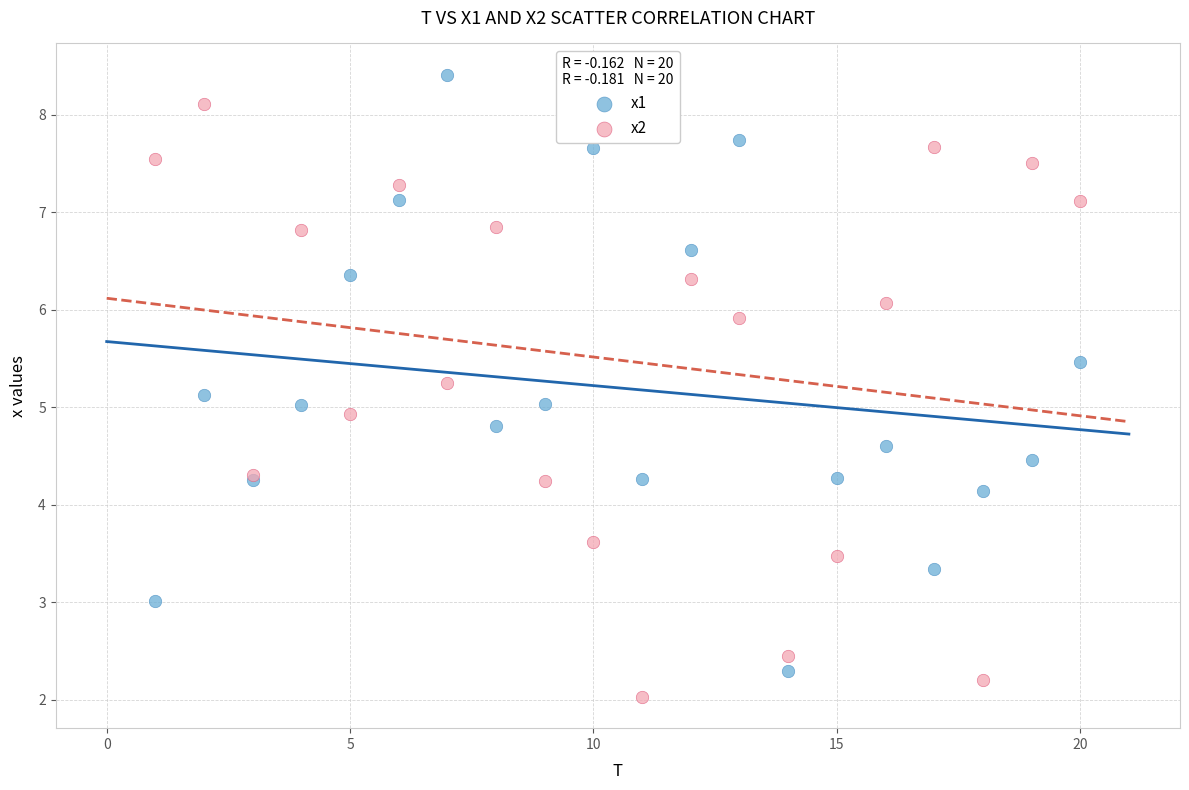

Which series reaches the maximum Y coordinate?

x1